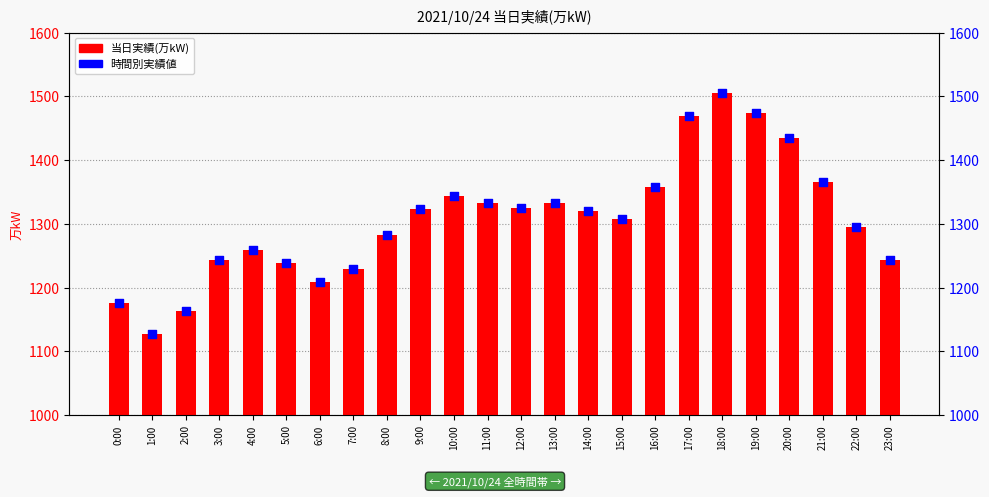

Which series has the largest Y range (max minus min)?

当日実績(万kW)